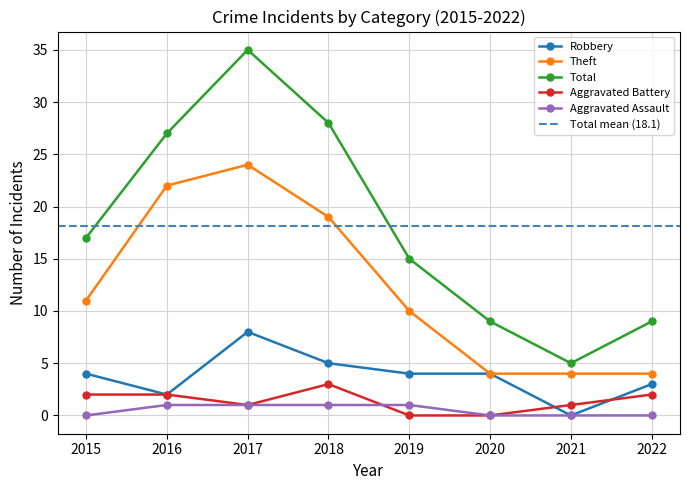

Rank the categories by Aggravated Assault value from highest to lowest.

2016, 2017, 2018, 2019, 2015, 2020, 2021, 2022